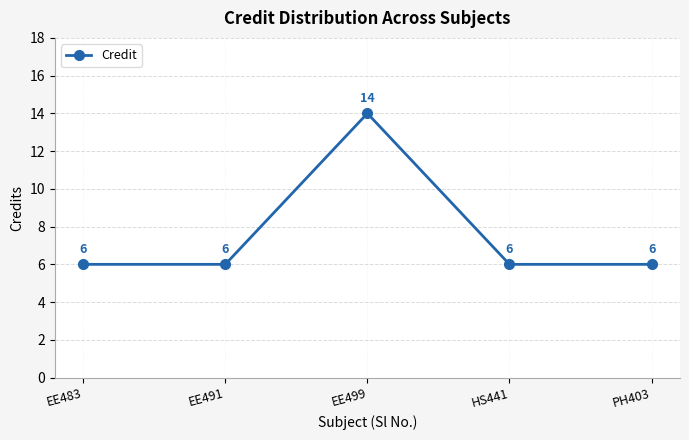

What is the sum of the values at HS441 and EE491?

12